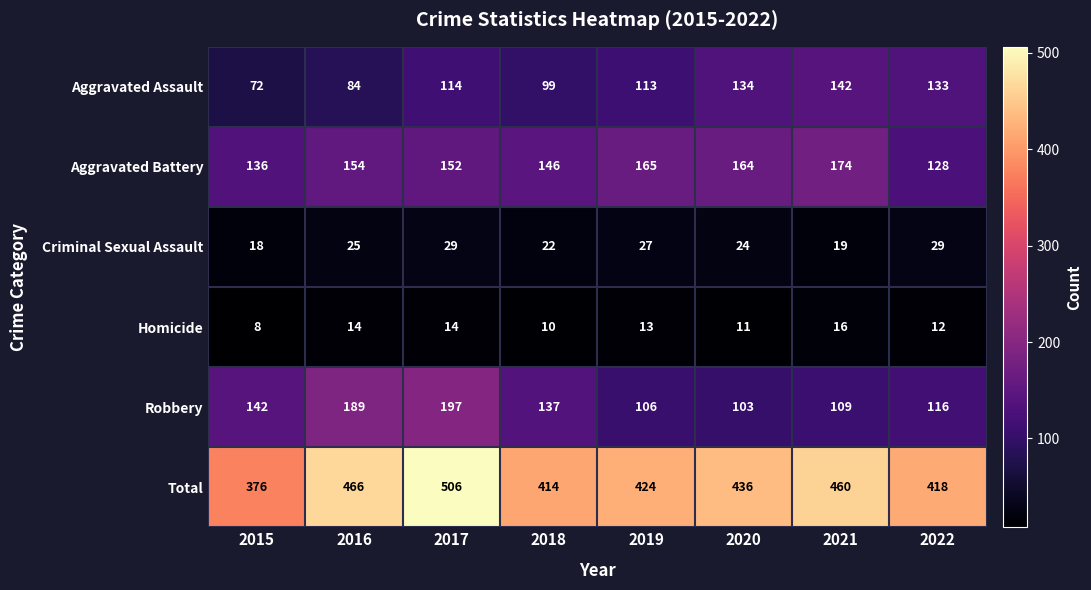

Is it true that Criminal Sexual Assault equals 45 at 2016?

False